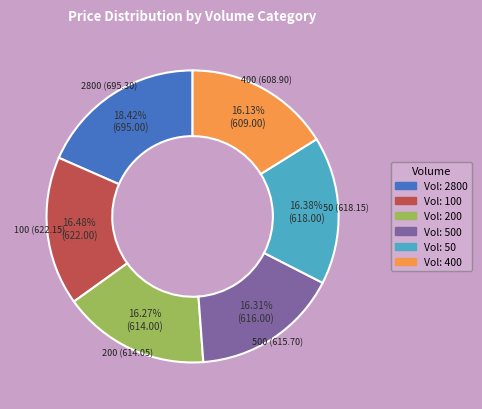

Does any single category account for the majority?

No